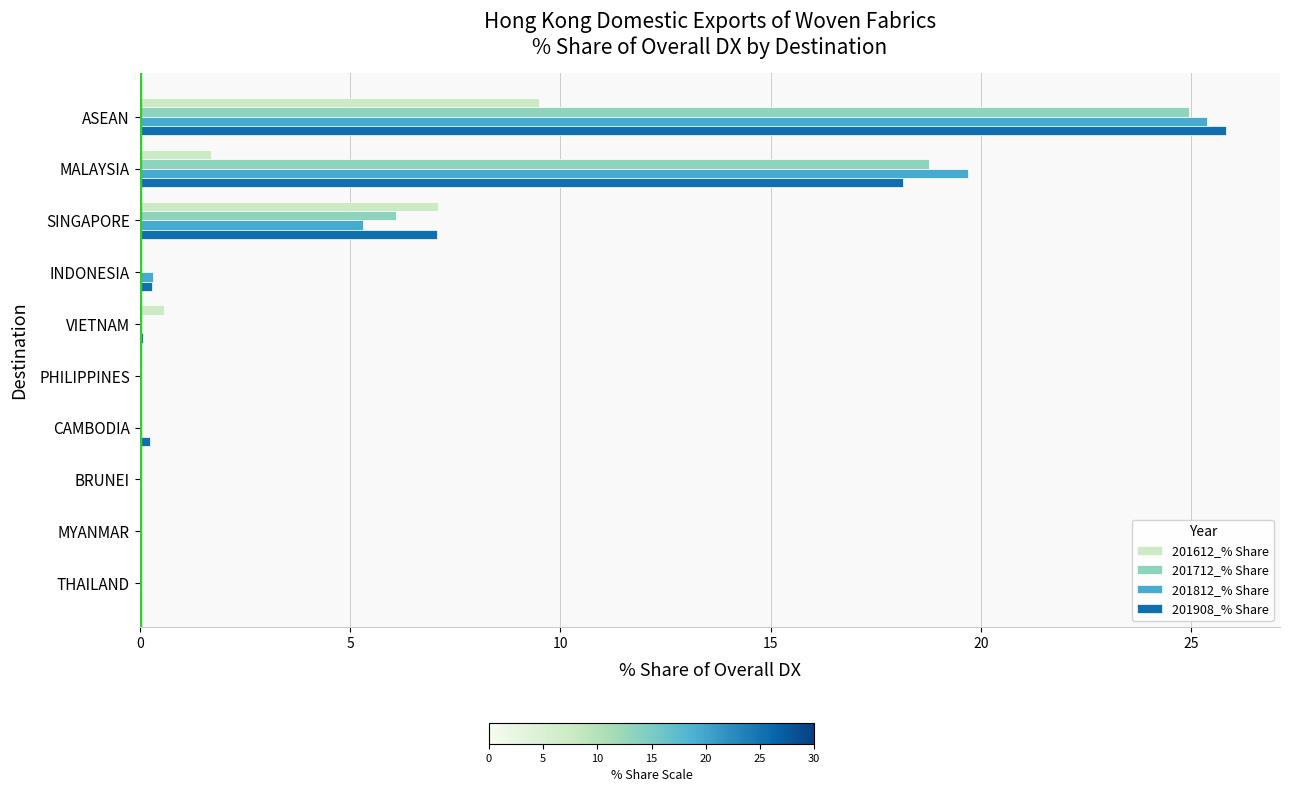

What is the sum of all 201908_% Share values?

51.6